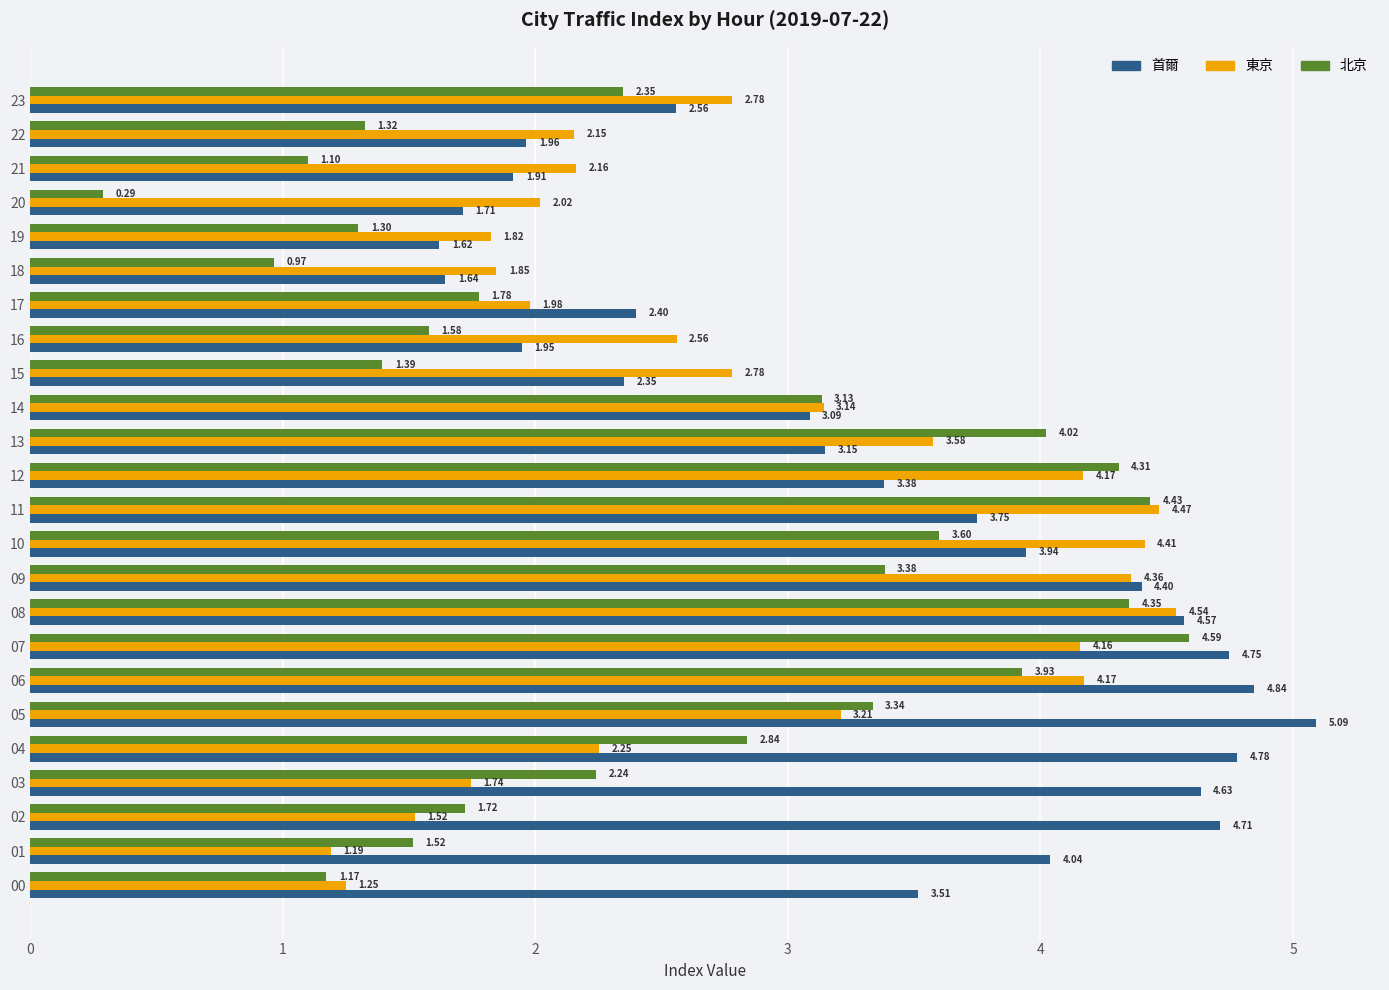

Between 16 and 19, which series saw the biggest shift?

東京